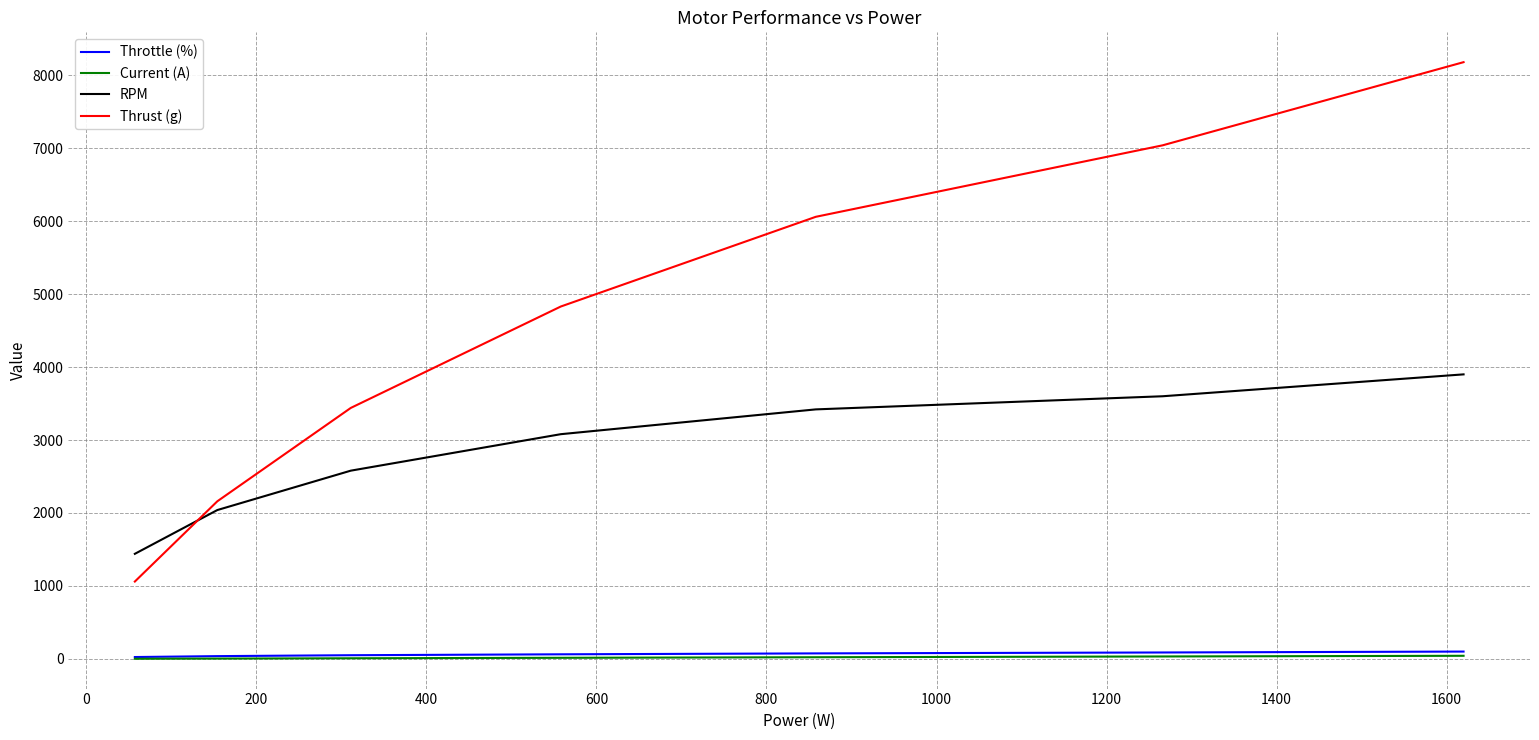

Which series has the largest total across all categories?

Thrust (g)